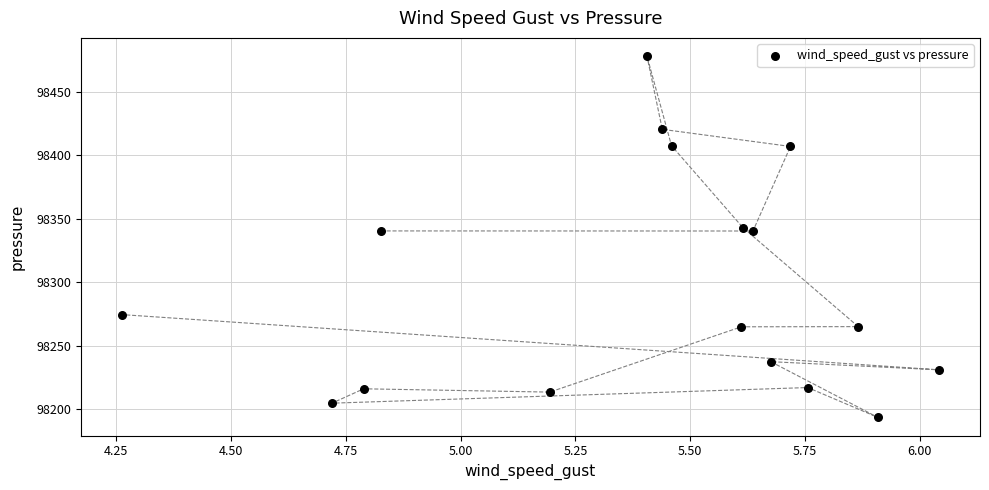

What is the range of X values (max minus min)?

1.8